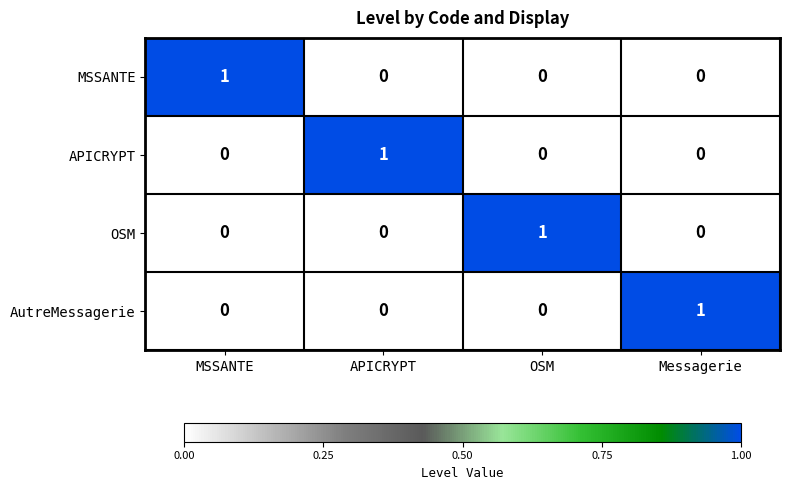

Count the number of data series in this chart.

4